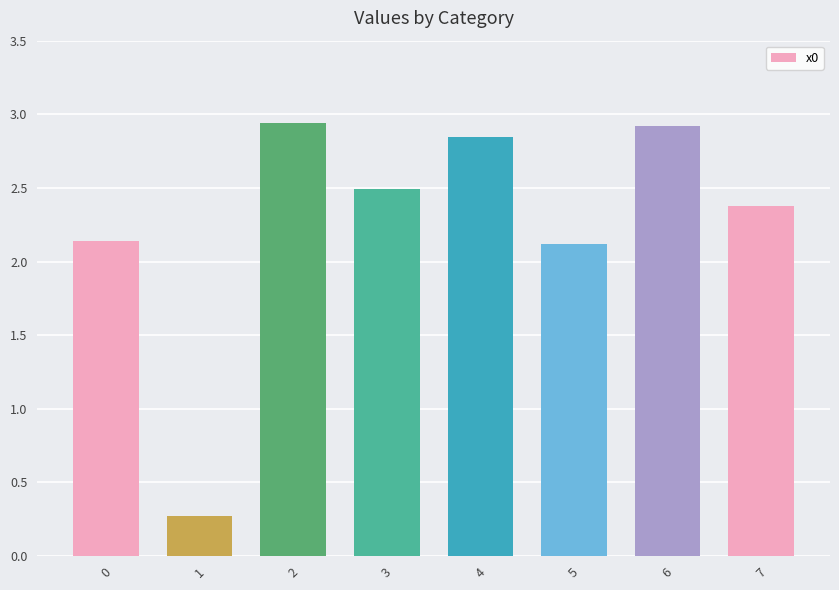

The chart shows a value of 5.0 at 2. True or false?

False